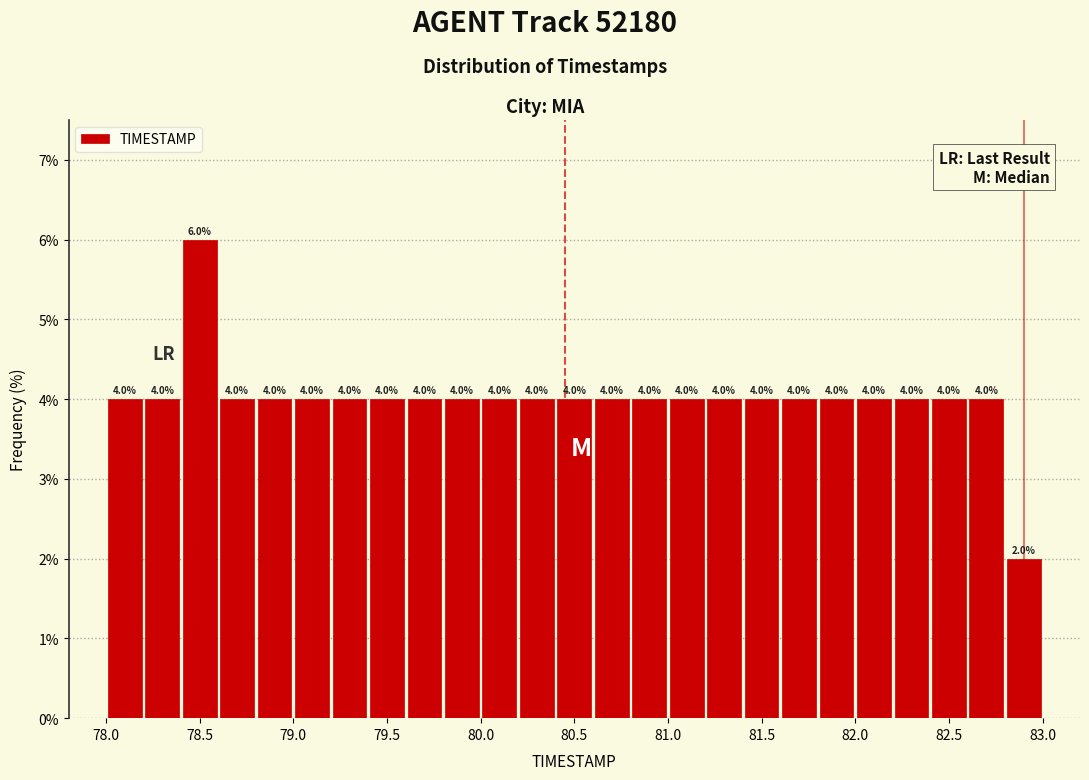

Which range on the x-axis has the tallest bar?

78.4 to 78.6